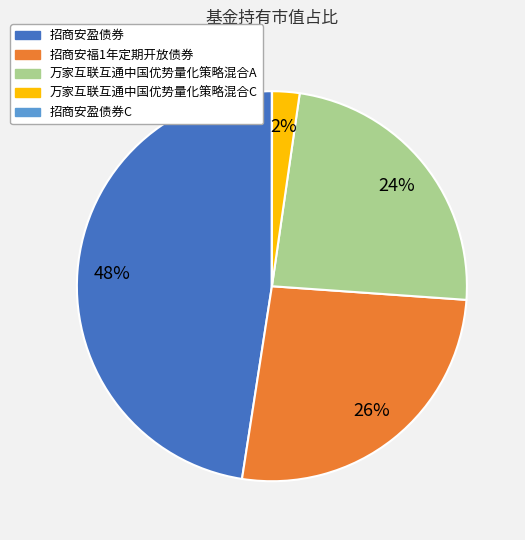

To the nearest percent, what is the difference between the largest and smallest slice percentages?

48%